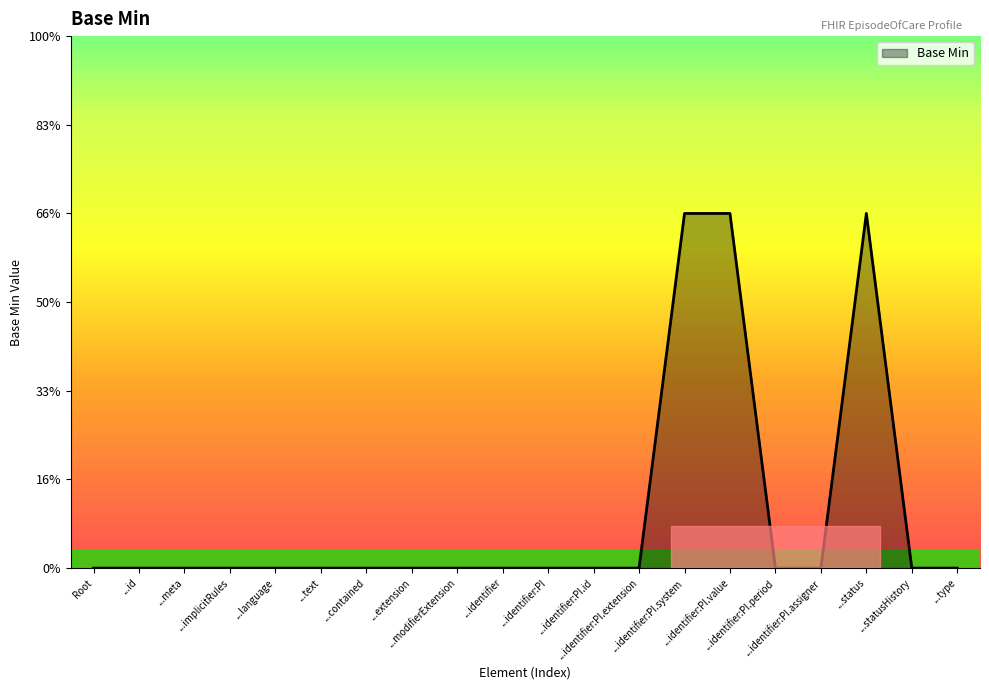

Does the chart display data point markers on the line(s)?

No